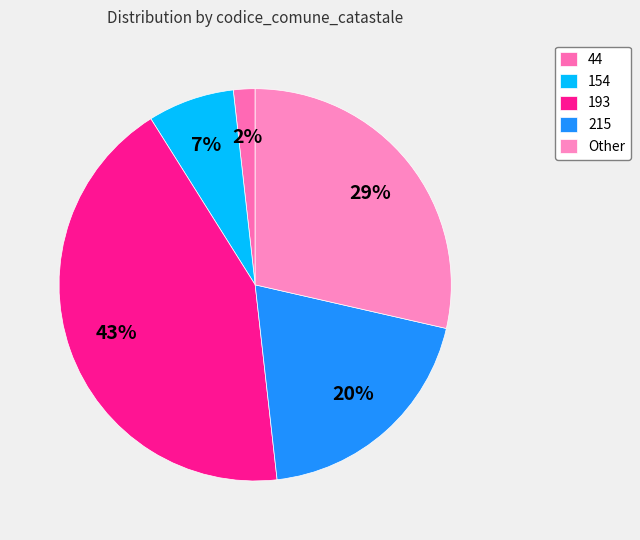

Combined, do 44 and Other account for over 50%?

No